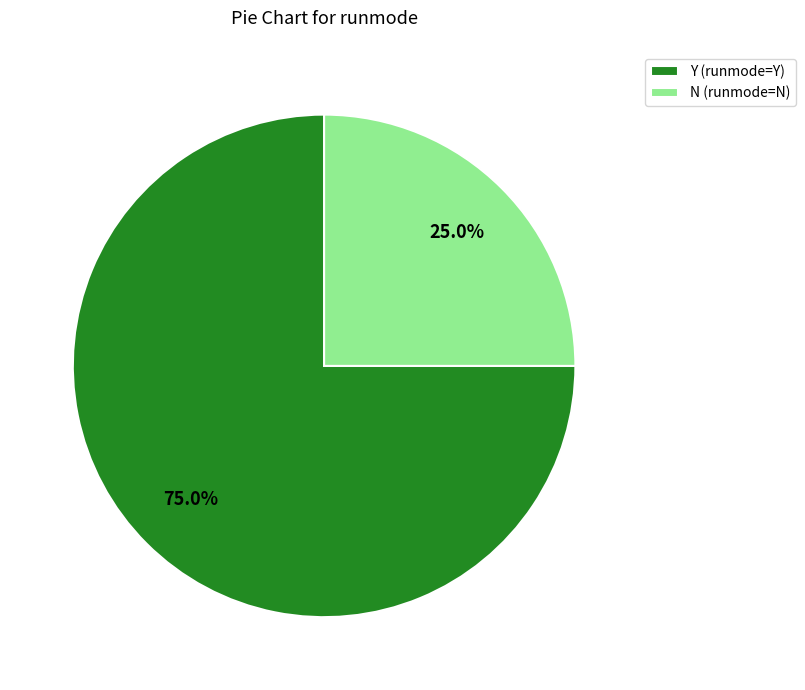

Is it true that Y is 75% of the pie?

True